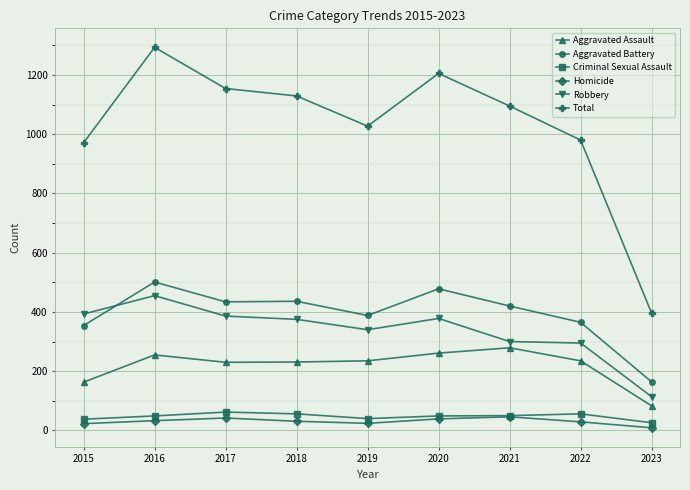

What value does the Robbery series have at 2017?

386